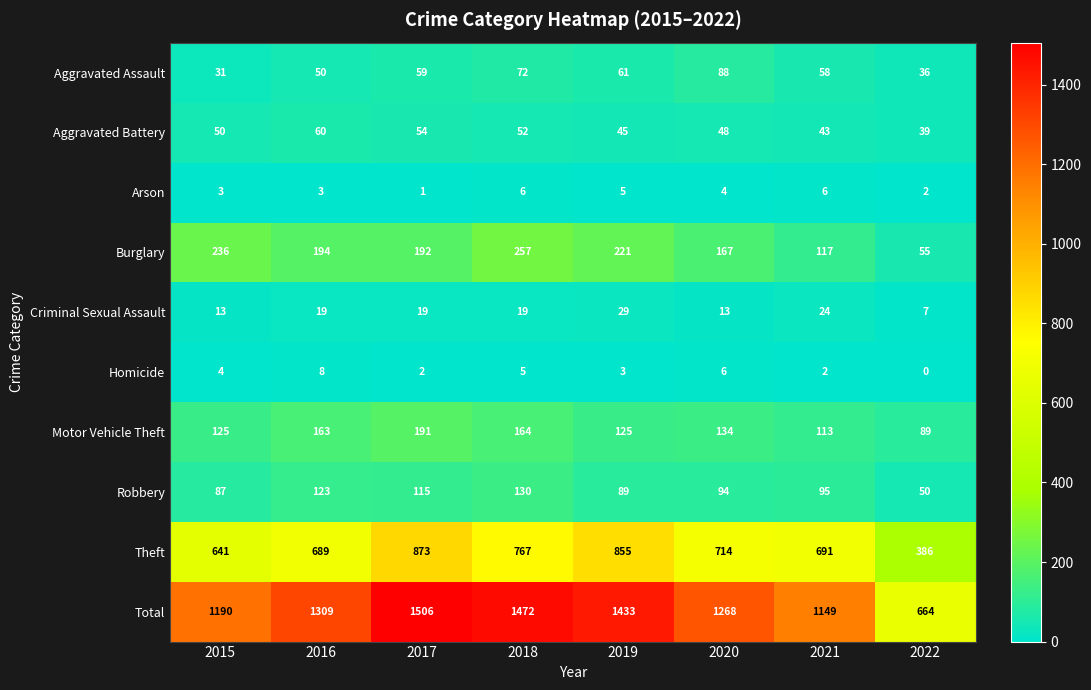

What is the total value across all series at 2018?

2944